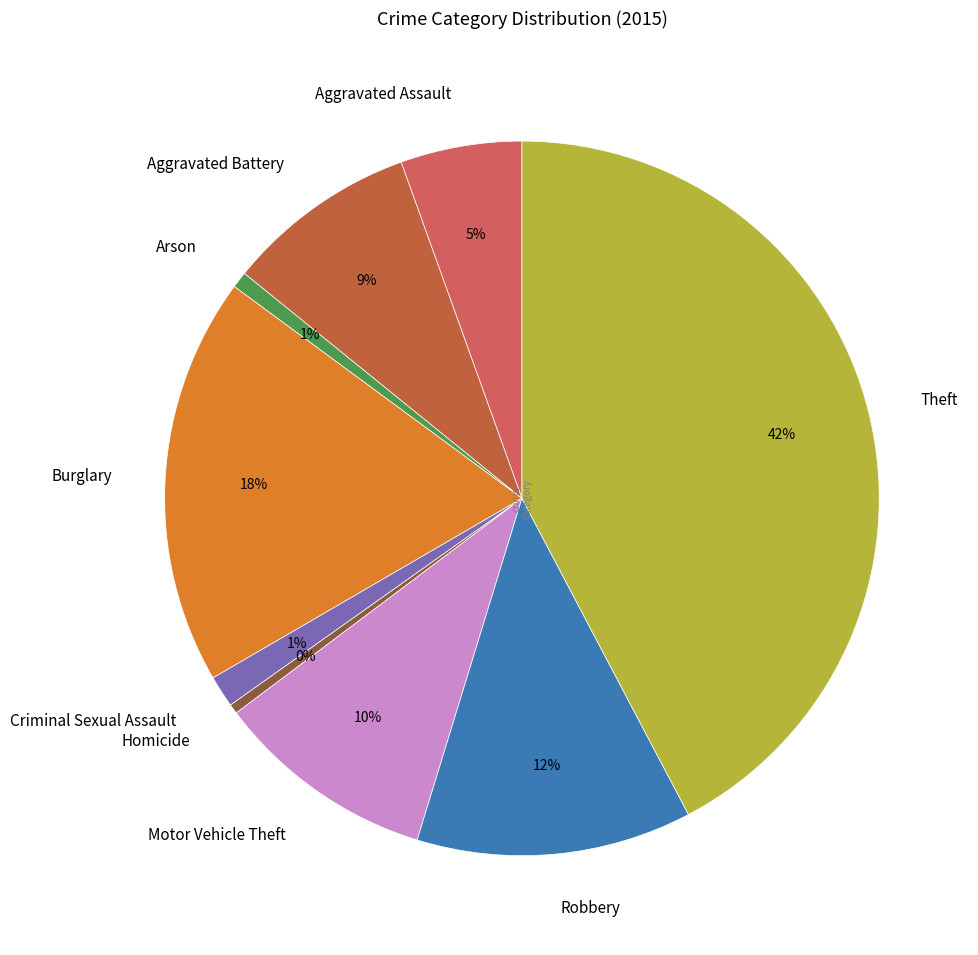

Does Homicide account for over 50% of the chart?

No